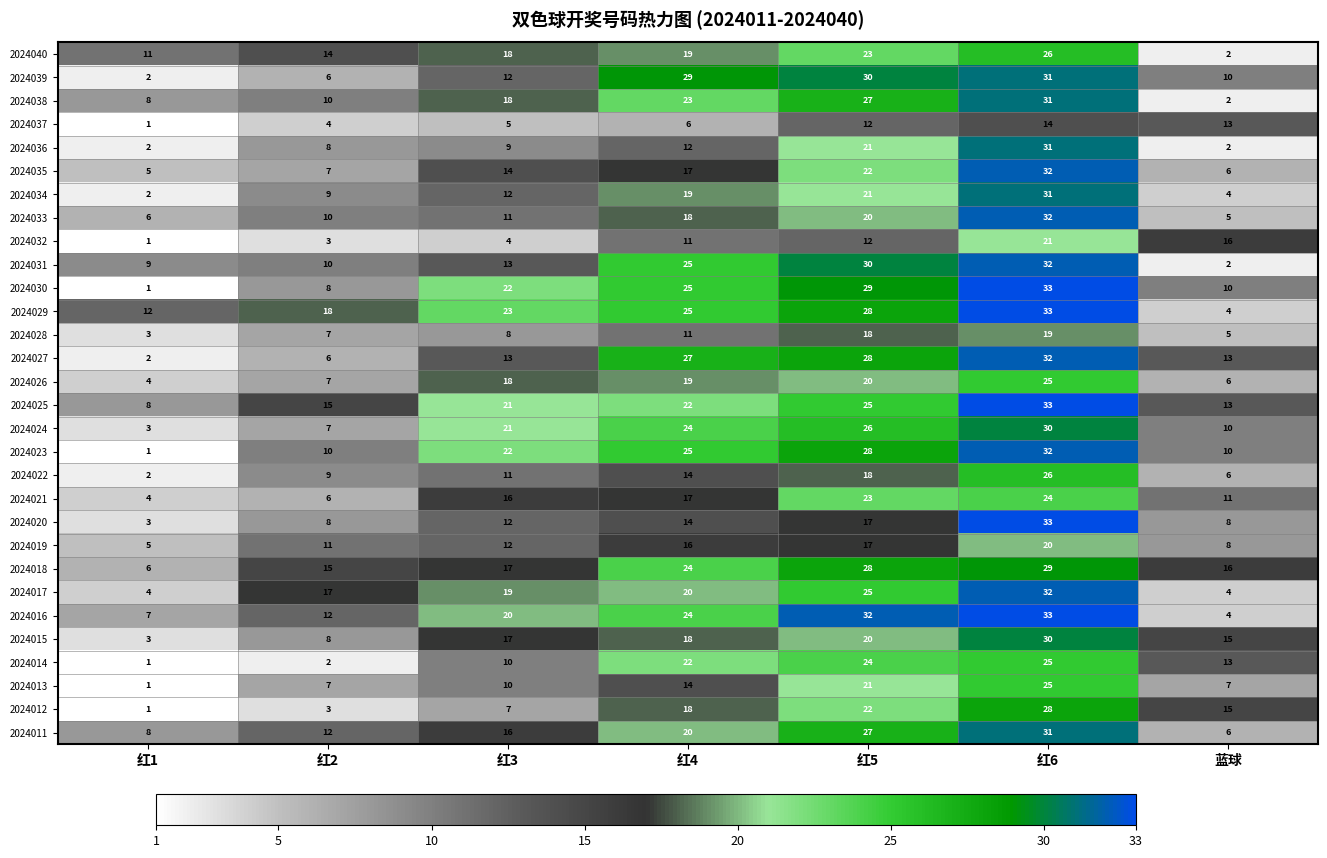

List the labels in order of 2024032 value, largest first.

红6, 蓝球, 红5, 红4, 红3, 红2, 红1